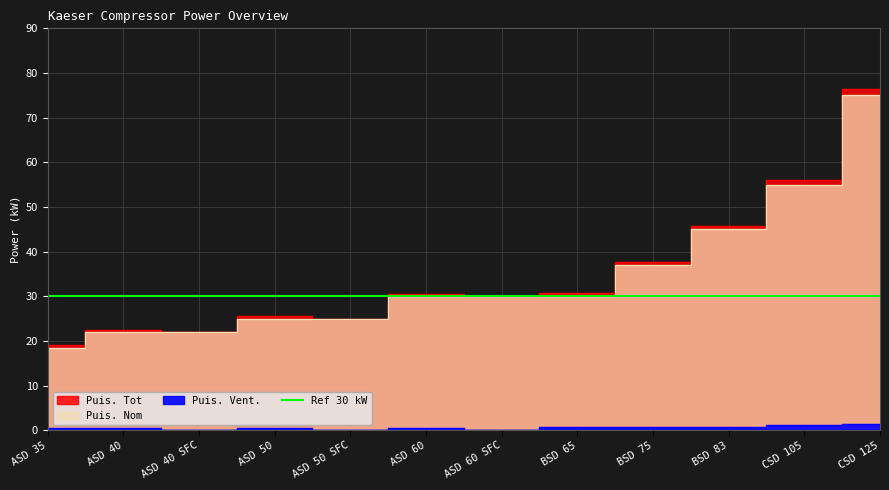

True or false: Puis. Vent. and Puis. Nom intersect in this chart.

False